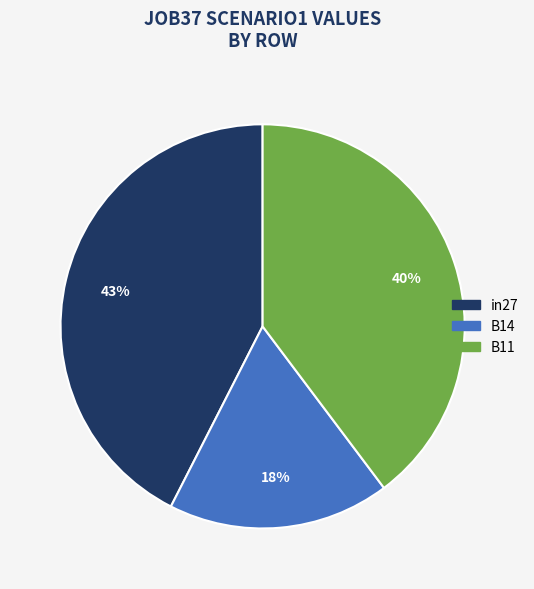

Do B11 and in27 together represent more than half of the pie?

Yes